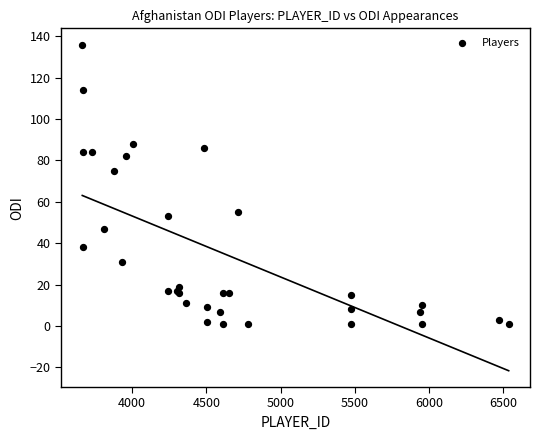

What Y value in the scatter plot is closest to 68?

75